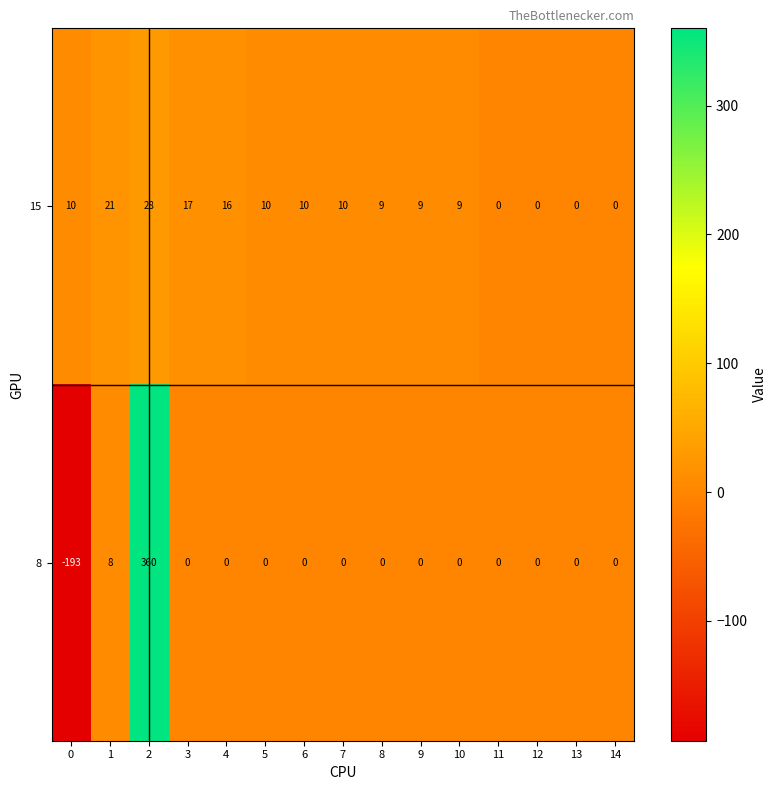

What is the difference between the maximum and minimum values in the 8 series?

553